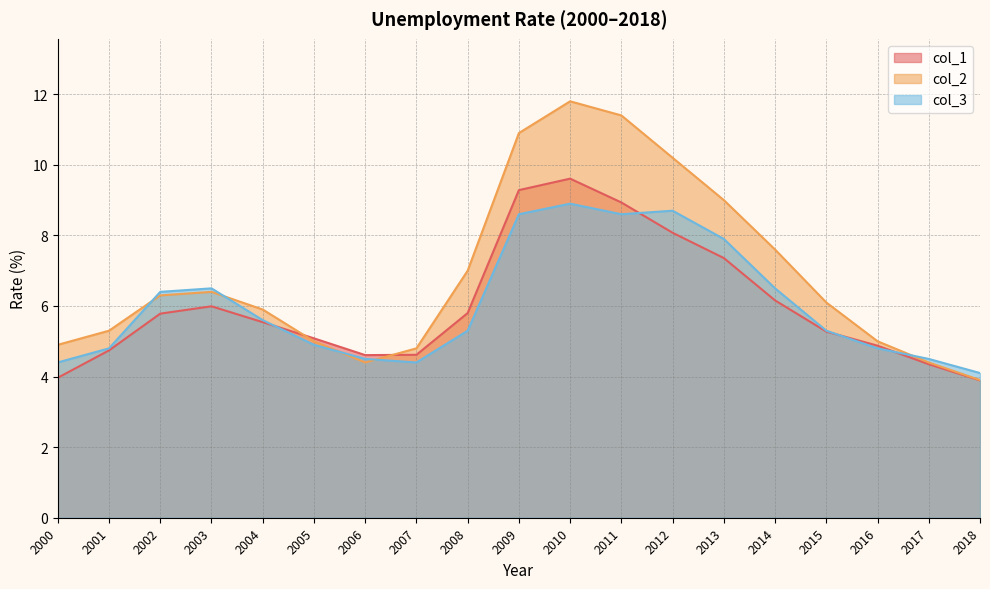

True or false: col_1 and col_2 cross at least once.

True